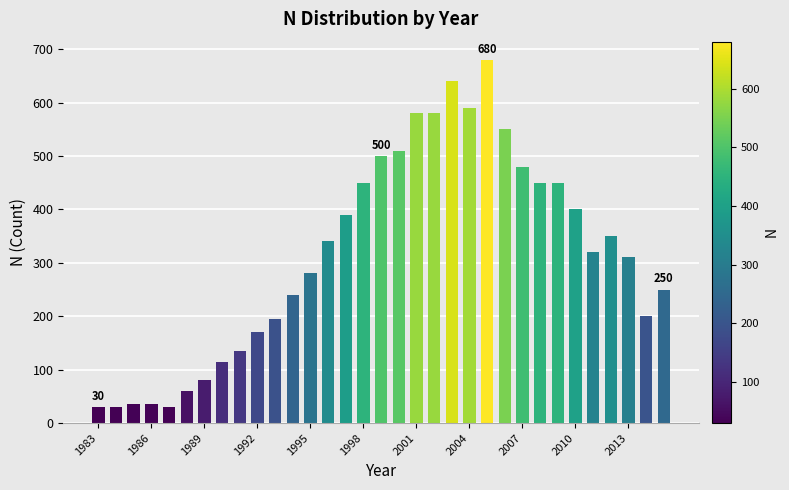

How many bars are there in total?

33